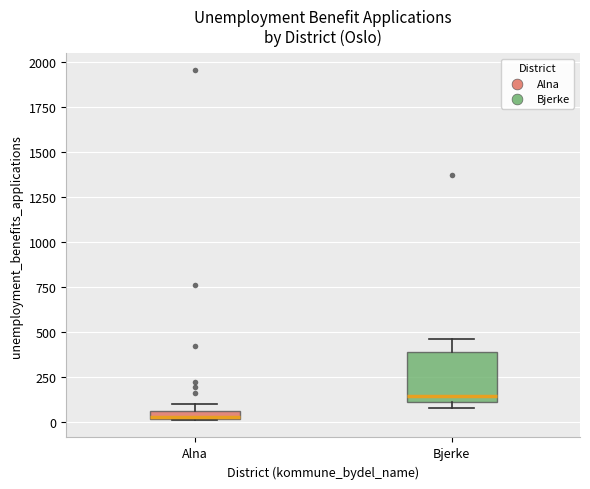

Where does the median line of the box for Bjerke sit on the y-axis? The values are not printed on the chart, so give them approximately, as read against the axis.

150